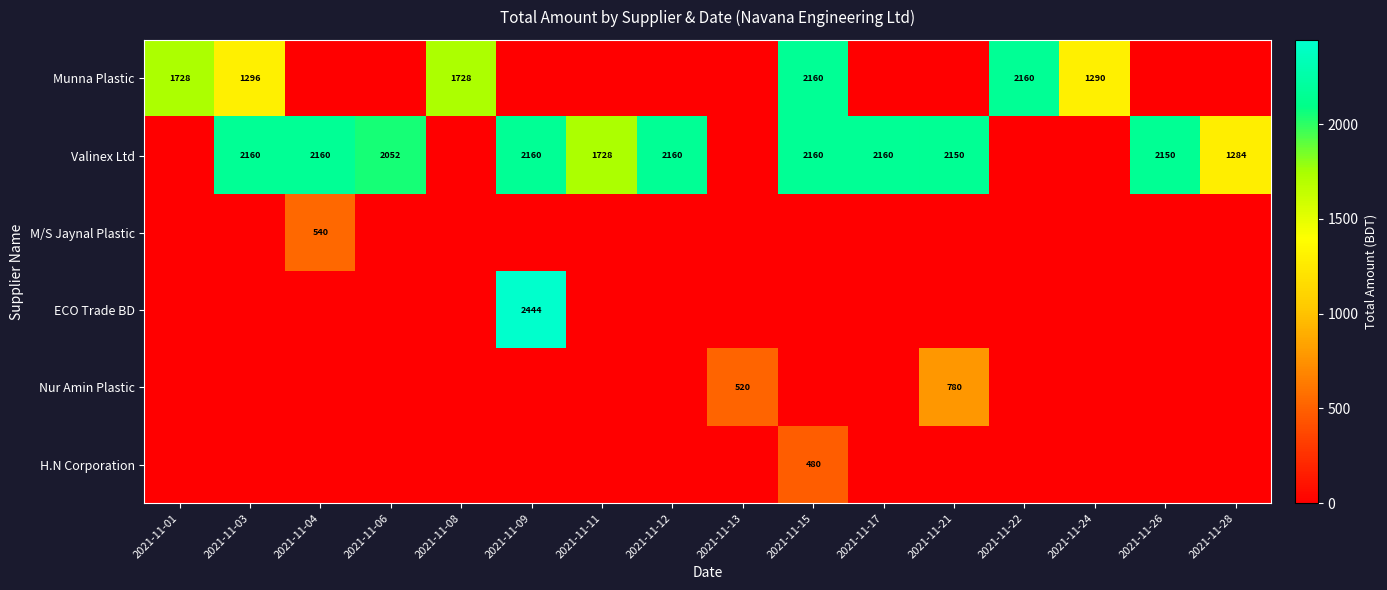

True or false: Munna Plastic has a value of 3722 at 2021-11-22.

False